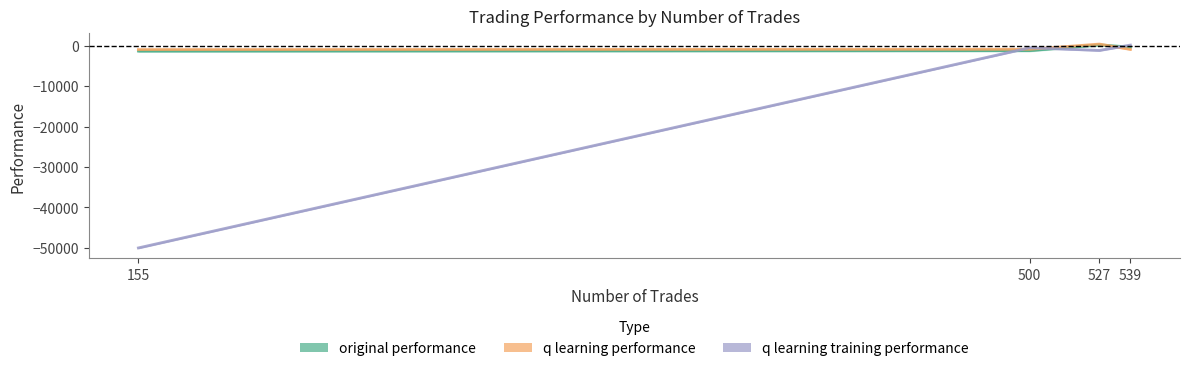

Which series changed the most between 500 and 539?

original performance